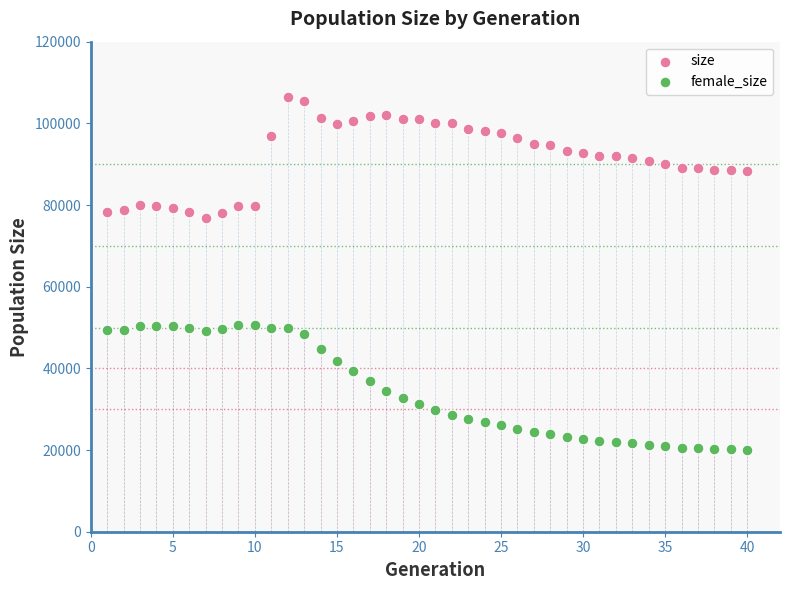

Which series contains the highest Y value?

size